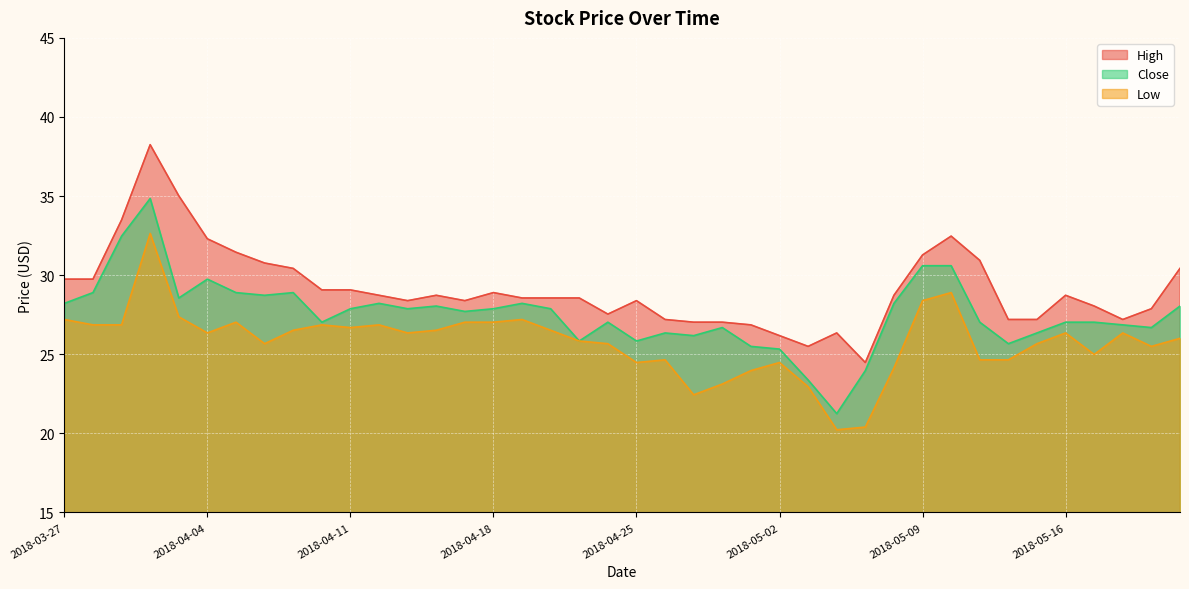

The Low series shows 26.4 at 2018-04-04. True or false?

True